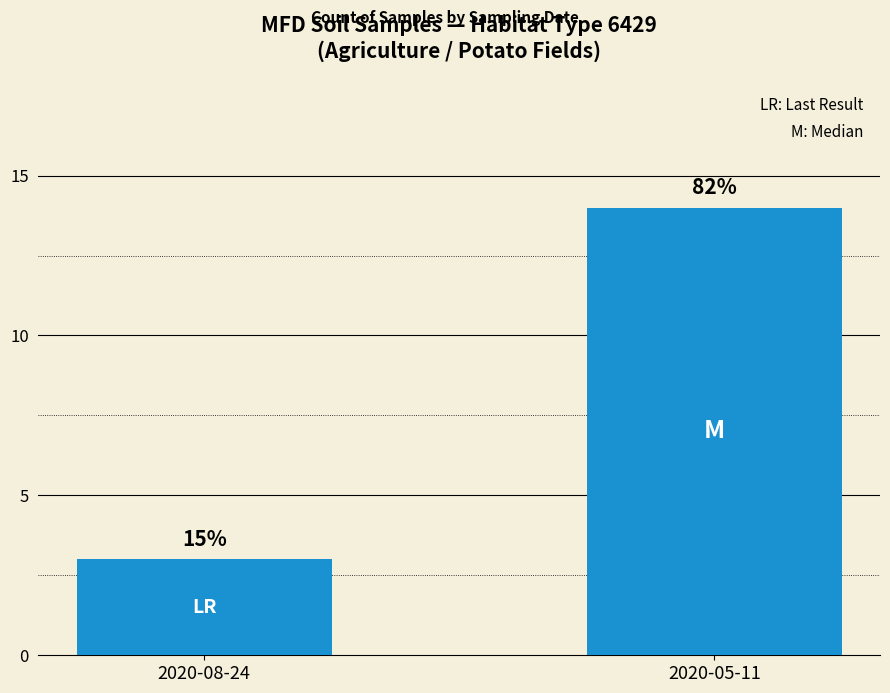

What is the value of the 1st bar from the left?

3